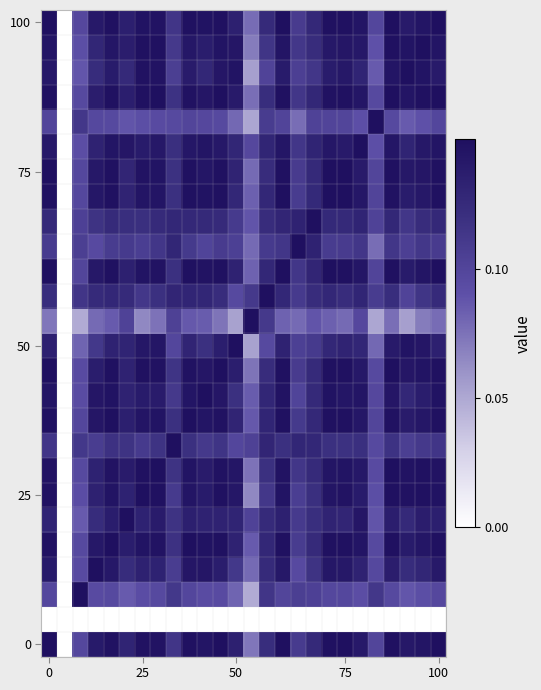

At which category is the sum across all series the highest?

15